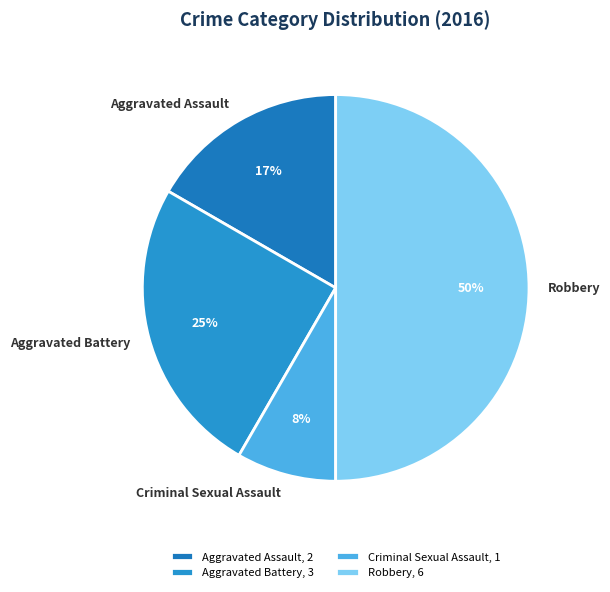

Count the number of slices in the pie.

4